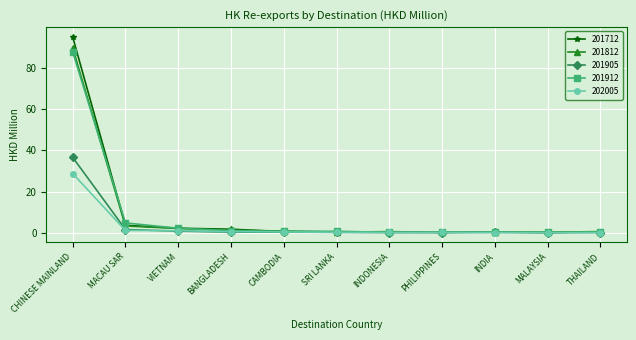

At which category is the sum across all series the highest?

CHINESE MAINLAND